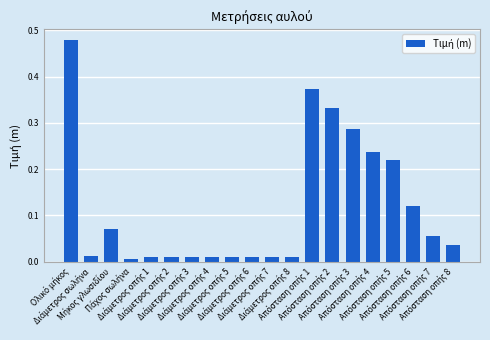

What is the sum of all values?

2.3